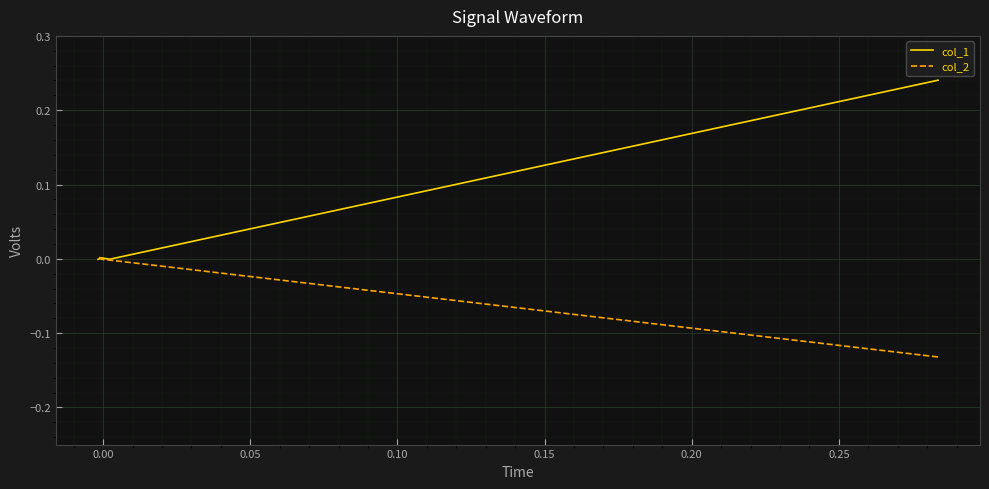

True or false: col_2 has more than 0 interior local peaks.

False